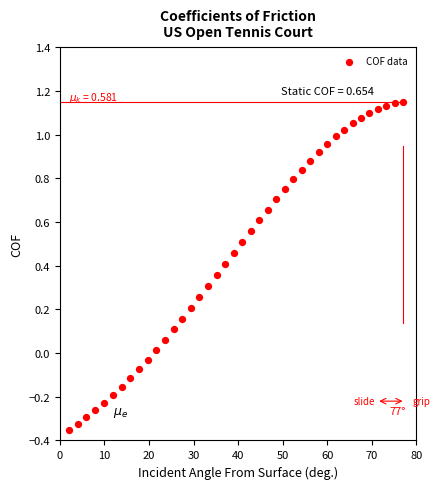

What is the range of Y values (max minus min)?

1.5